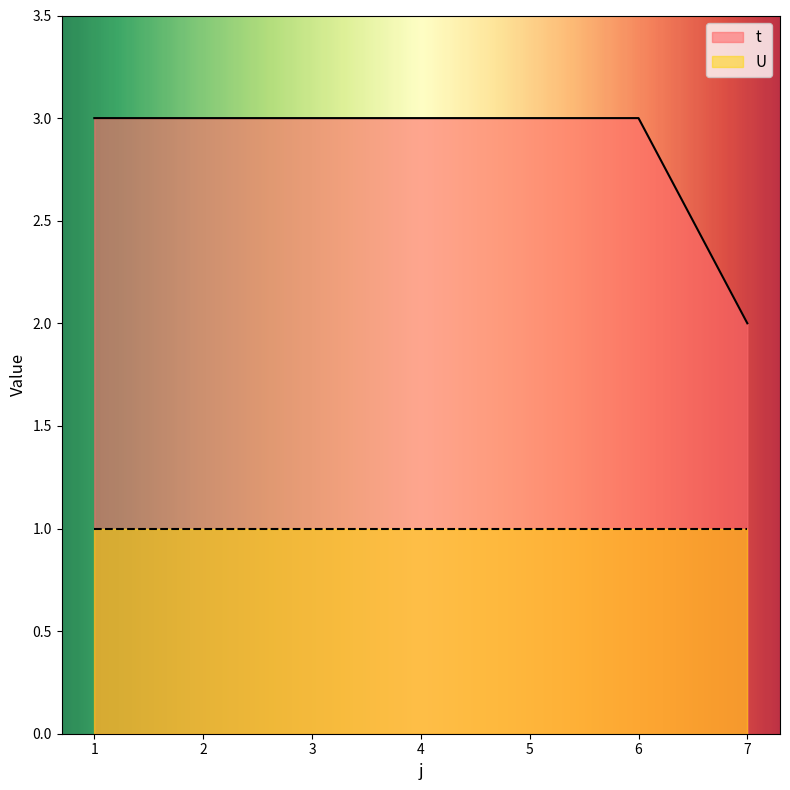

True or false: the data shows 5 at 6.

False